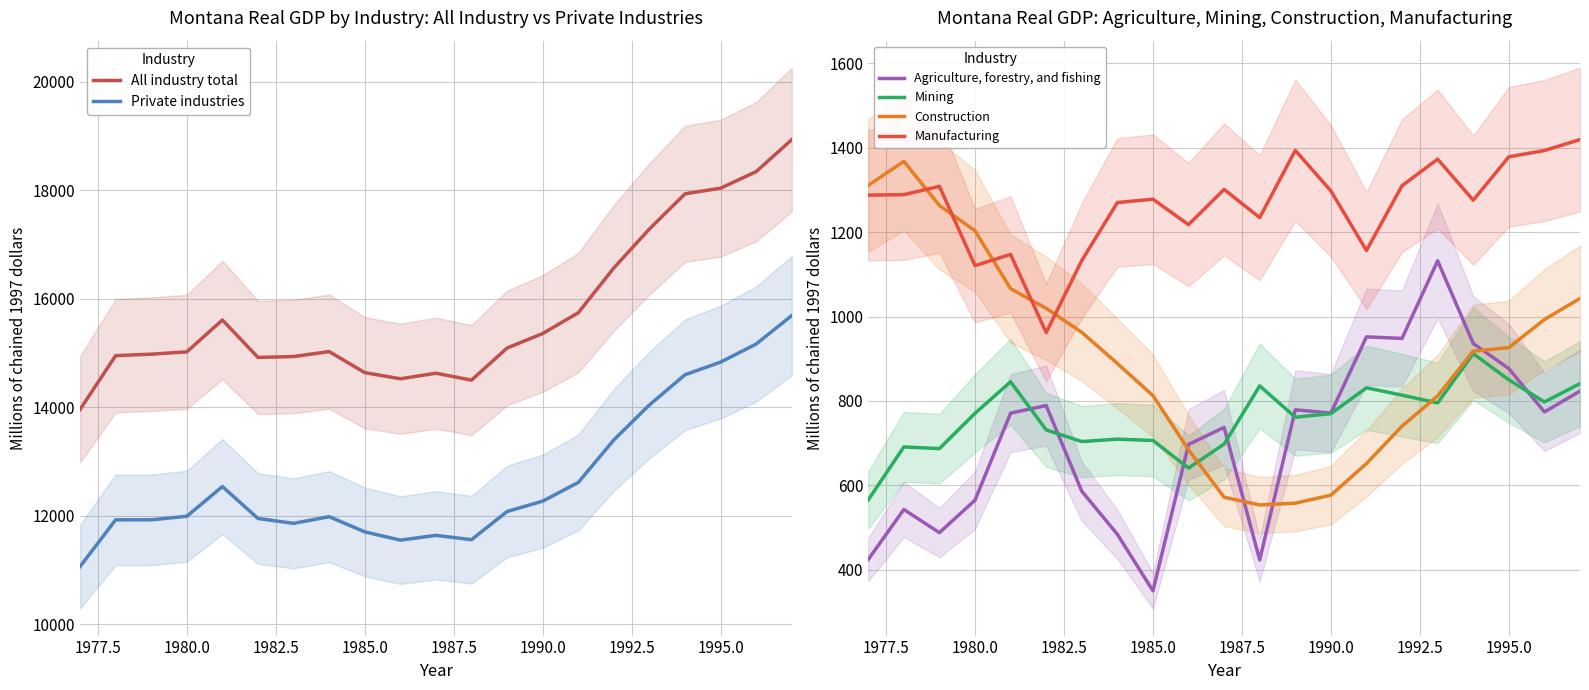

What are all the series names shown in the legend?

All industry total, Private industries, Agriculture, forestry, and fishing, Mining, Construction, Manufacturing